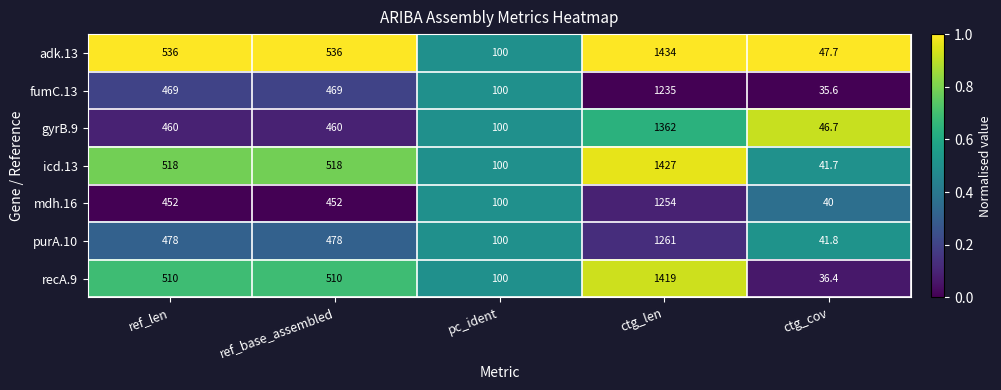

What is the total value across all series at ctg_len?

9392.0